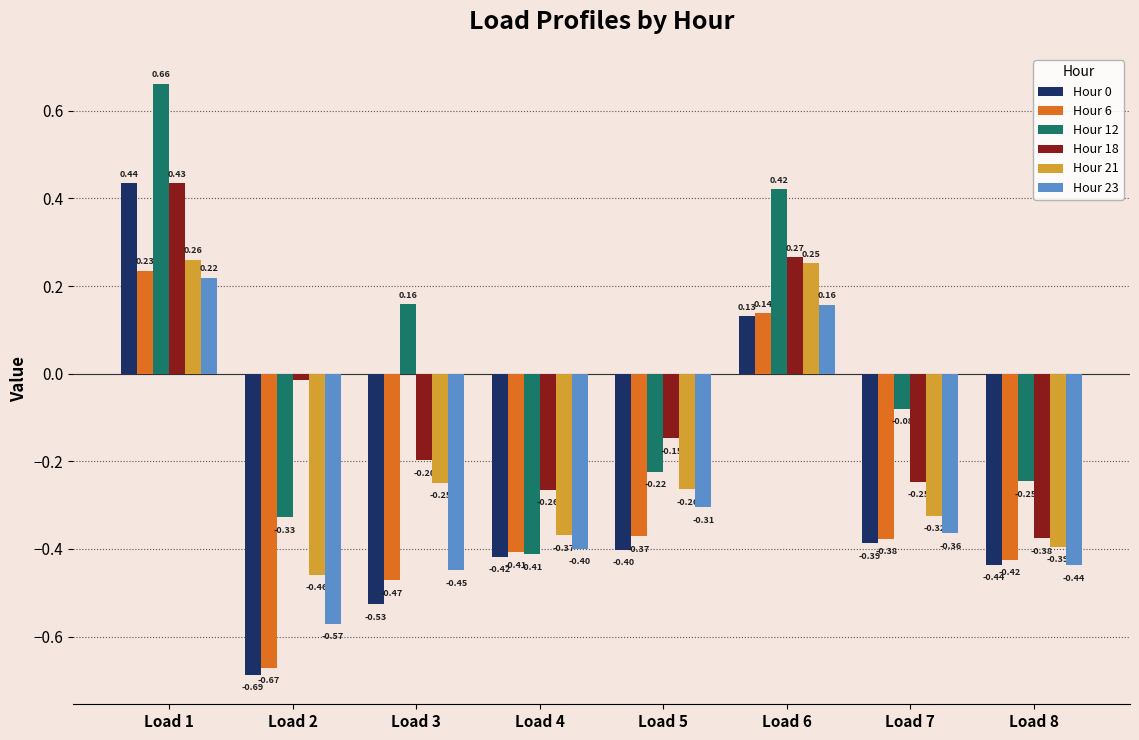

How many categories are shown in the chart?

8